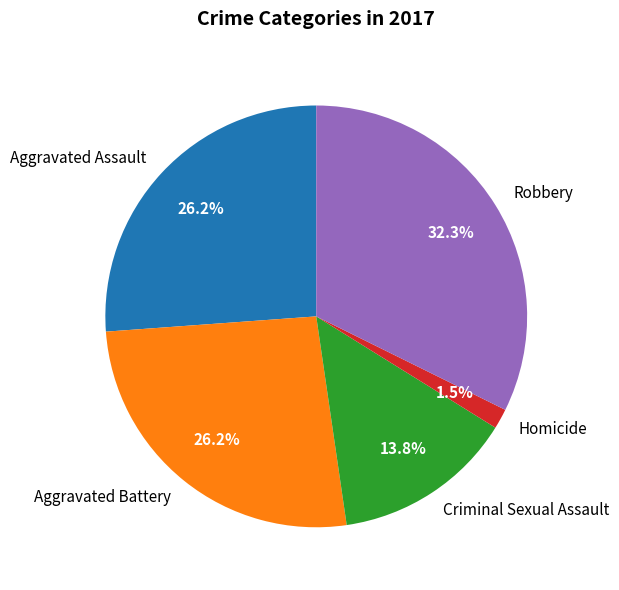

To the nearest percent, what is the difference between the Criminal Sexual Assault and Aggravated Battery slice percentages?

12%